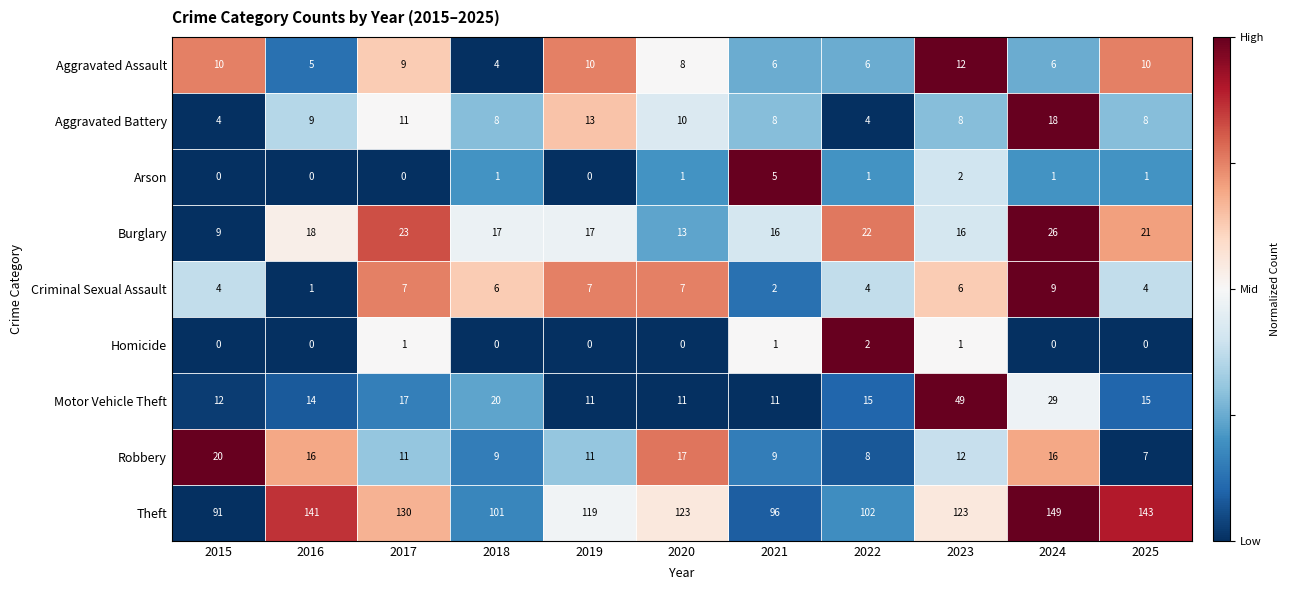

How many values in the Homicide series exceed 0?

4